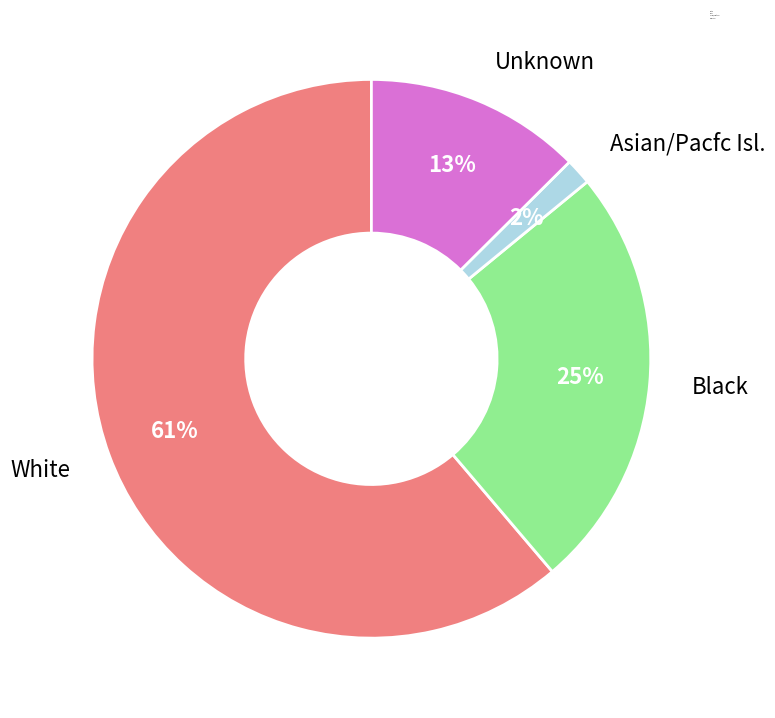

Which category has the biggest portion of the pie?

White